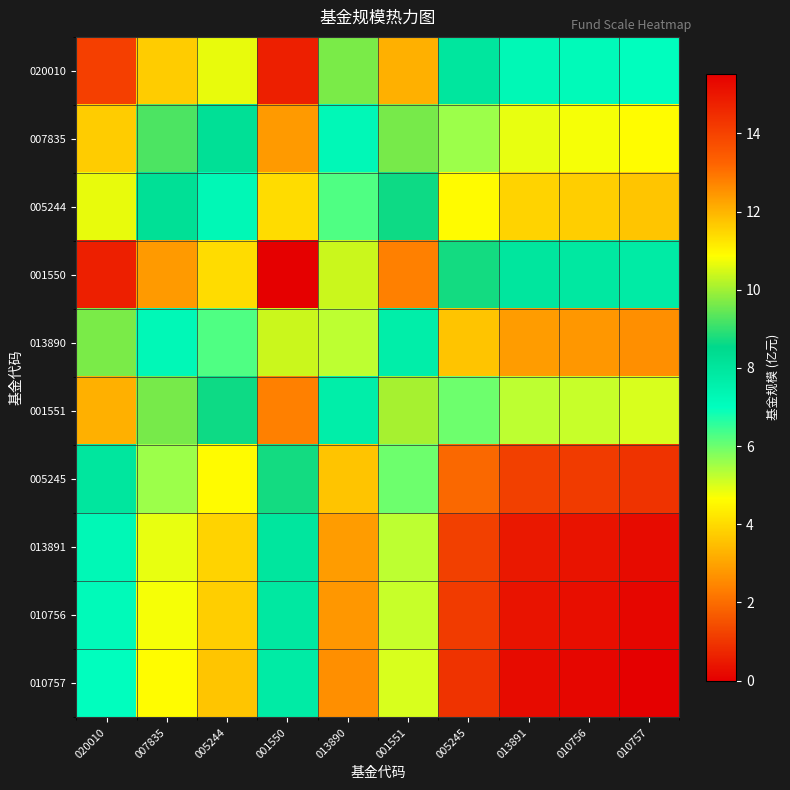

What is the difference between the highest and lowest values at 007835?

7.8